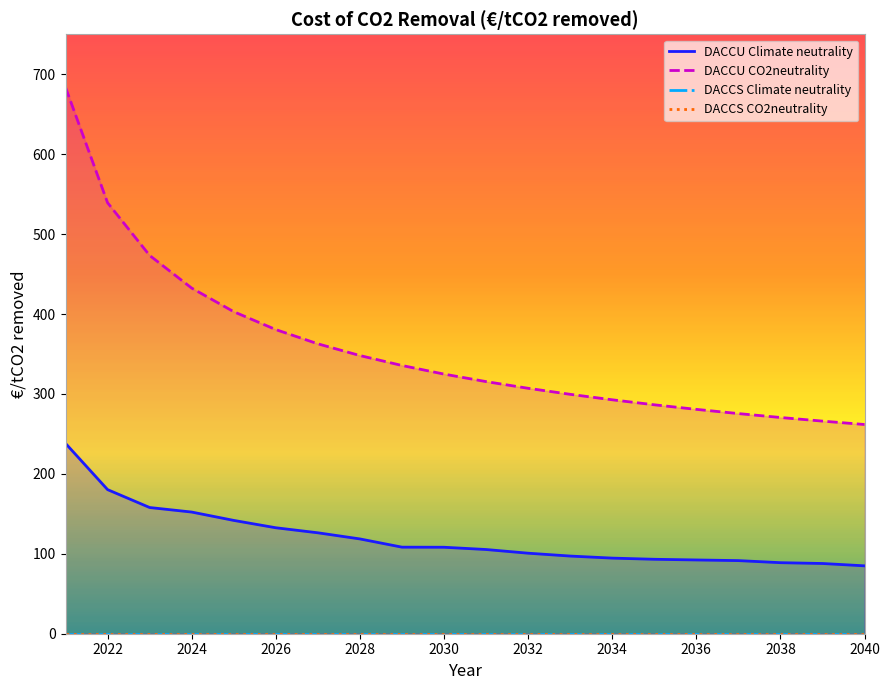

Which series has the largest total across all categories?

DACCU CO2neutrality